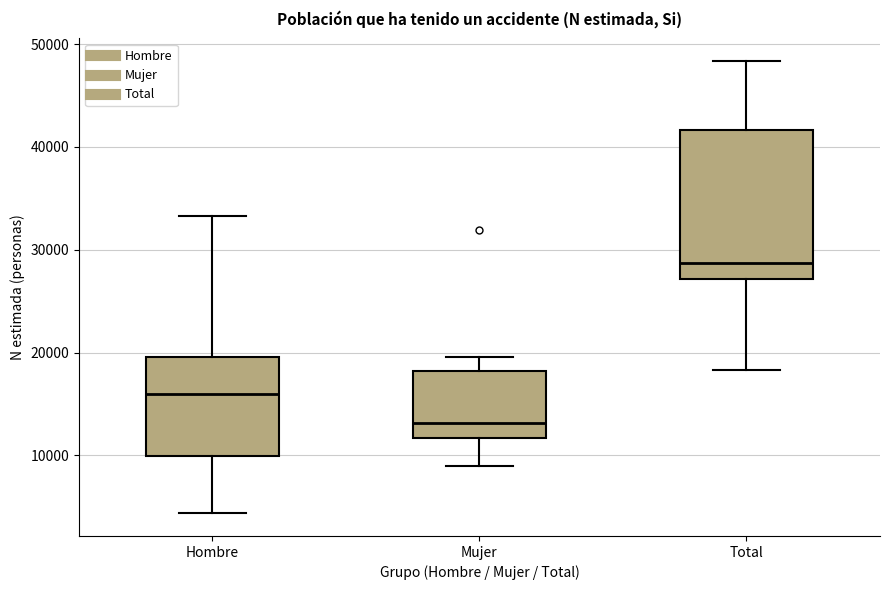

Reading left to right, transcribe this box plot: for each box, give where its median line is, the range the box spans, and where its two whiskers end, as read against the y-axis. The values are not printed on the chart, so give them approximately, as read against the axis.

Hombre: median 16000, box 10000 to 20000, whiskers 4000 to 33000
Mujer: median 13000, box 12000 to 18000, whiskers 9000 to 20000
Total: median 29000, box 27000 to 42000, whiskers 18000 to 48000